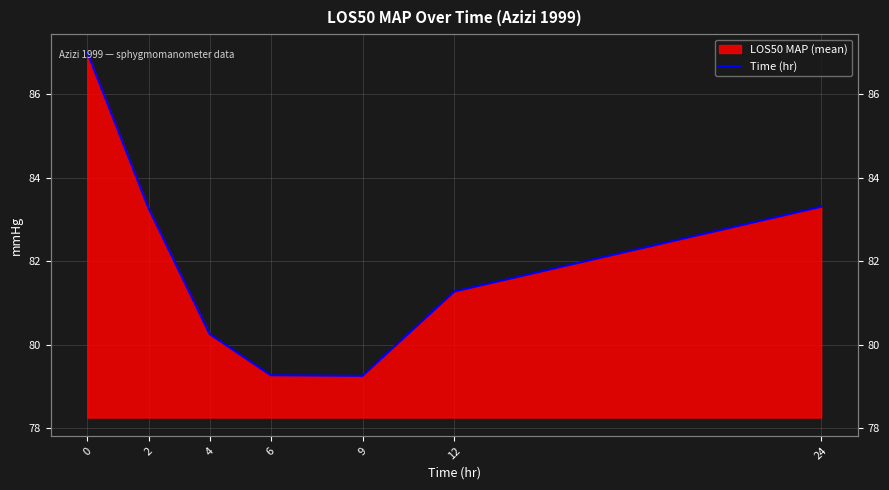

The chart shows a value of 79.3 at 6. True or false?

True